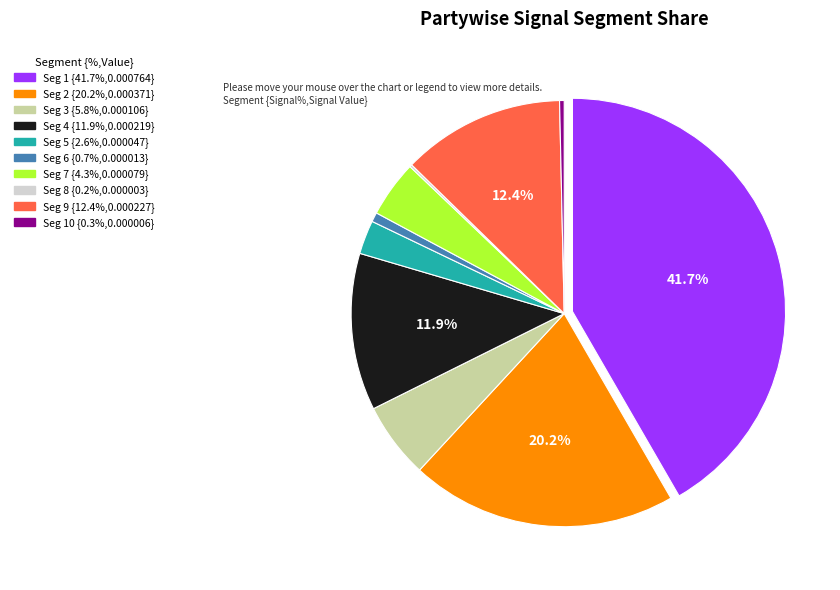

Is there a majority slice in this chart?

No